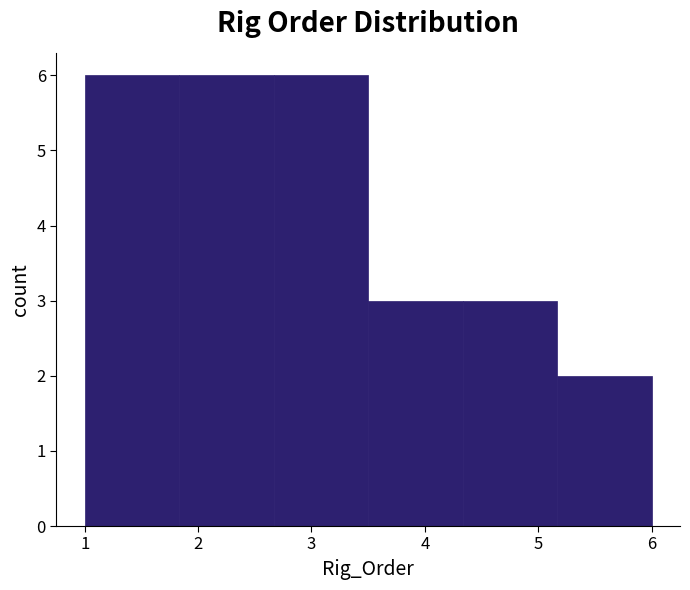

Reading left to right, transcribe this chart: for each bar, give the range it covers on the x-axis and its height. Neither the bar edges nor the heights are printed on the chart, so give them approximately, as read against the axes.

1.0 to 1.8: 6
1.8 to 2.7: 6
2.7 to 3.5: 6
3.5 to 4.3: 3
4.3 to 5.2: 3
5.2 to 6.0: 2